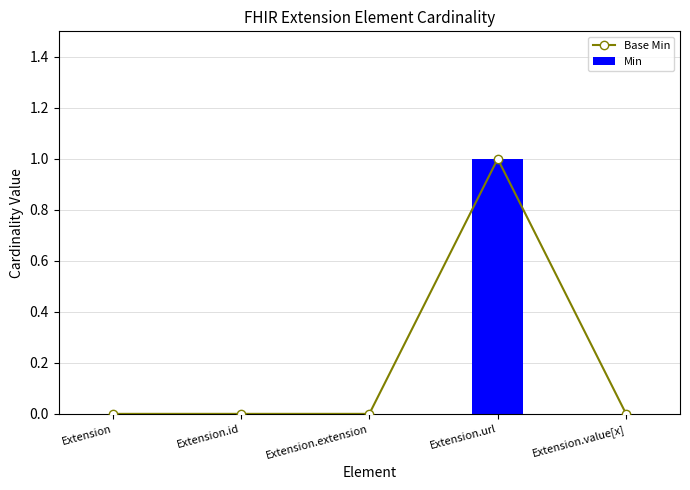

The Base Min series shows 0 at Extension.id. True or false?

True